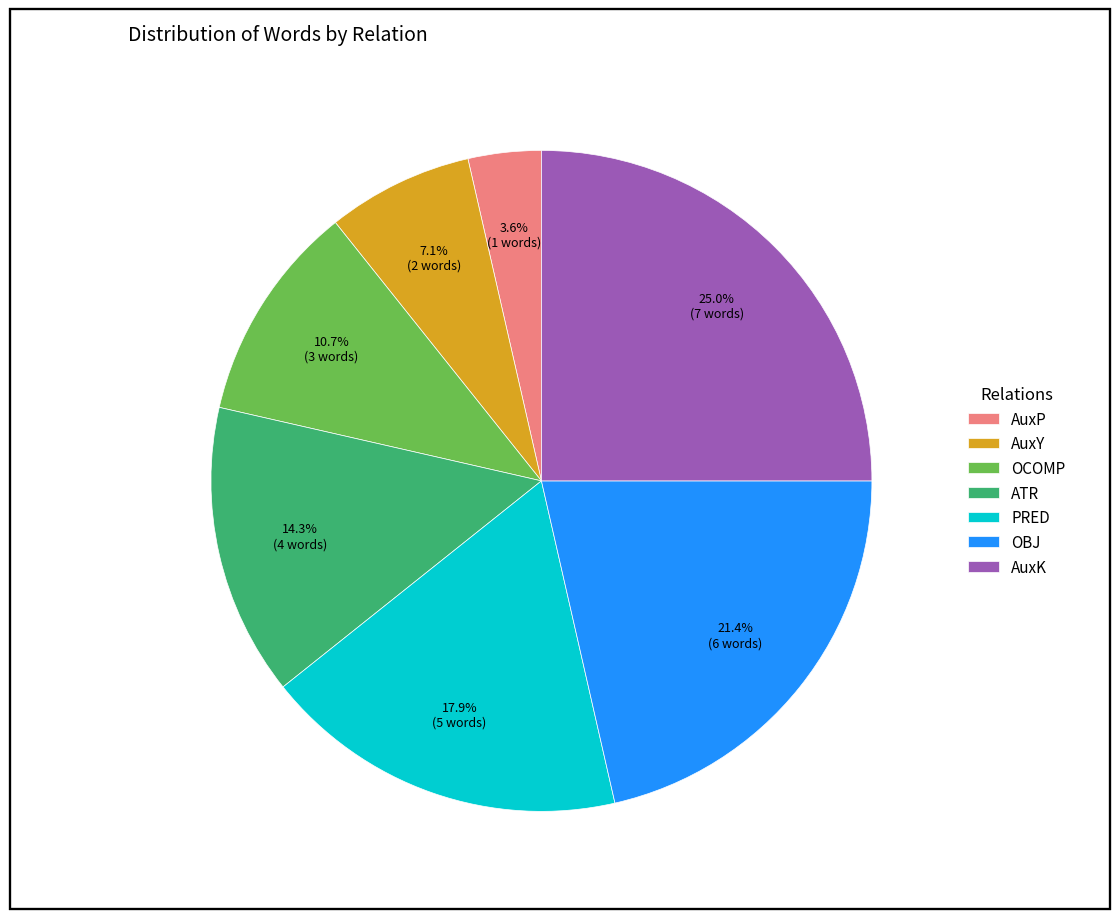

Do AuxP and PRED together represent more than half of the pie?

No